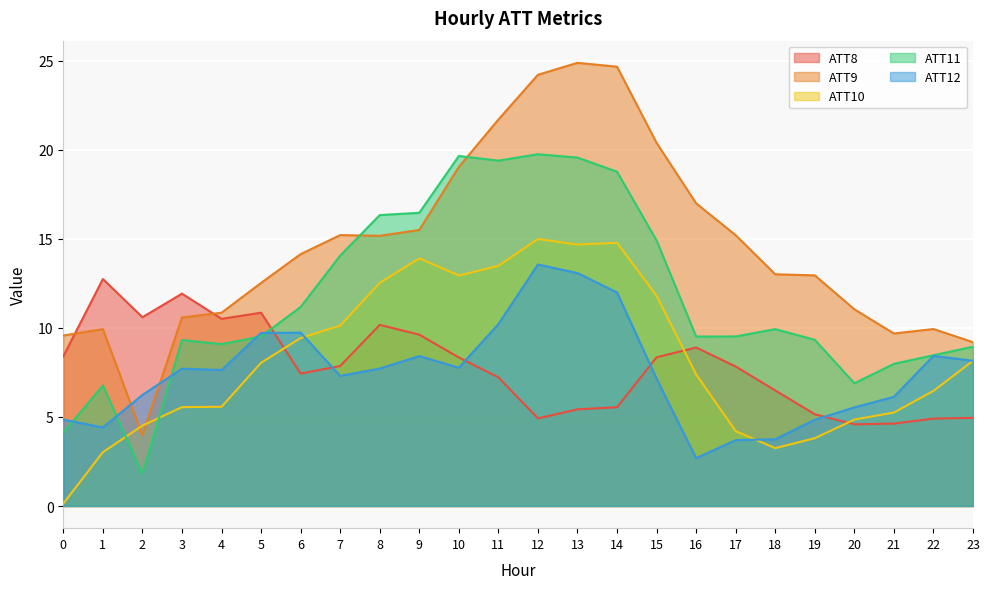

What is the smallest value displayed?

0.1